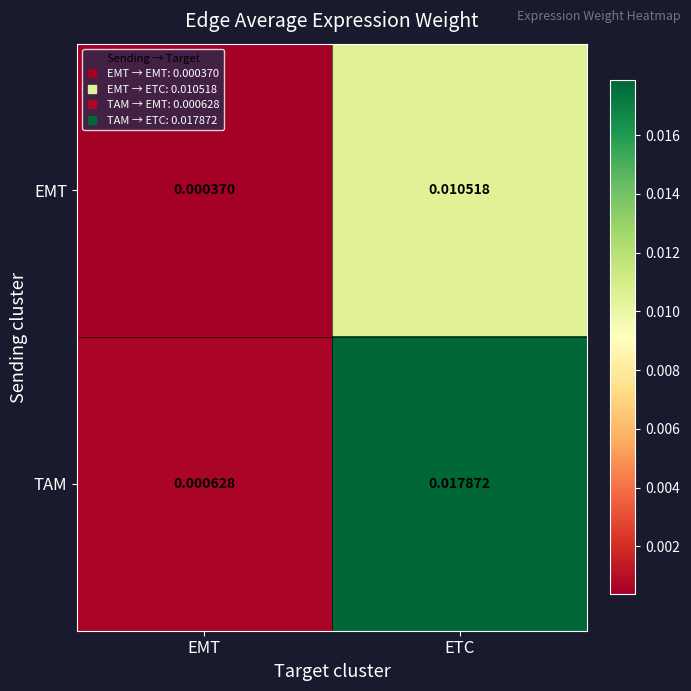

Which series changed the most between EMT and ETC?

TAM